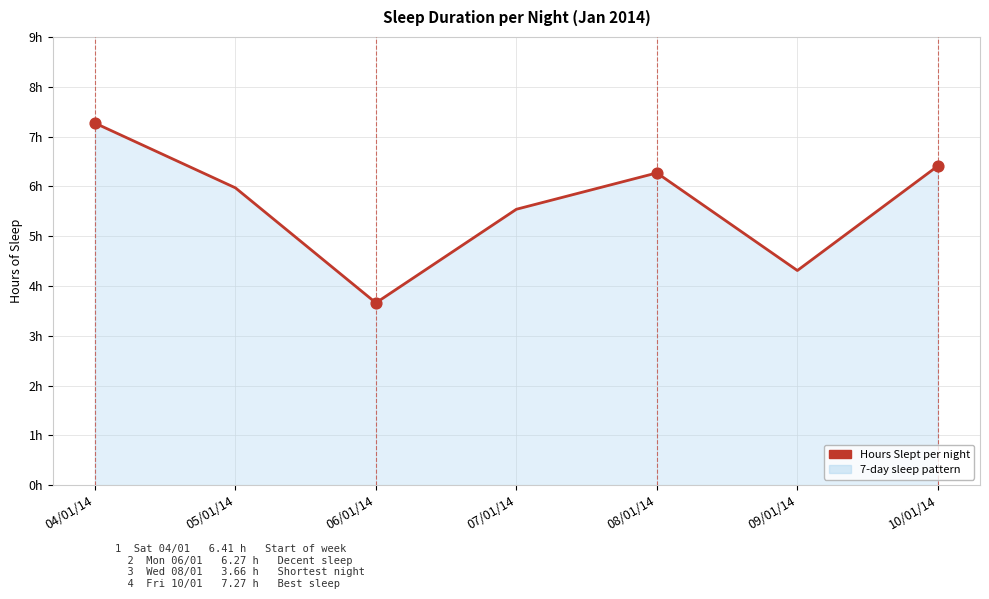

What is the ratio of the value at 10/01/14 to the value at 04/01/14?

0.9